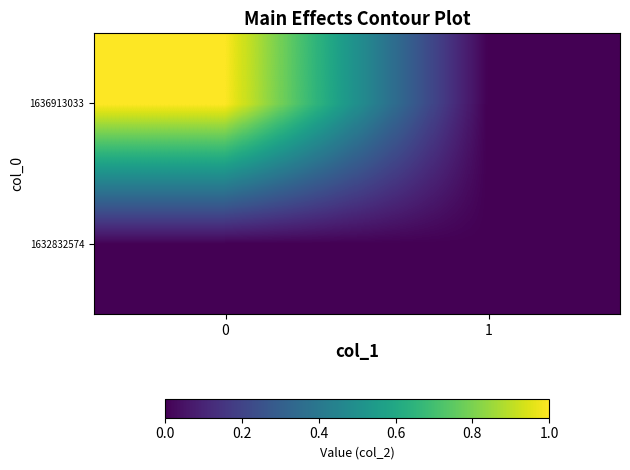

Reading left to right, transcribe all the data shown in this chart.

1632832574: 0=0	1=0
1636913033: 0=1	1=0